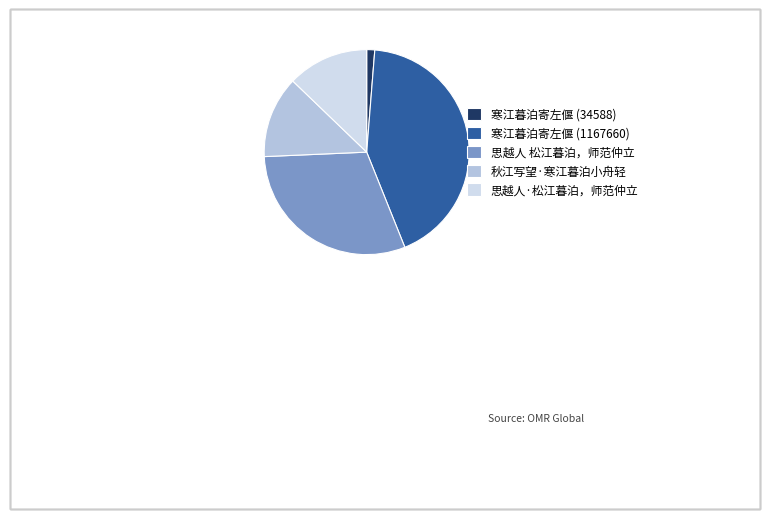

What is the largest slice in the pie chart?

寒江暮泊寄左偃 (1167660)